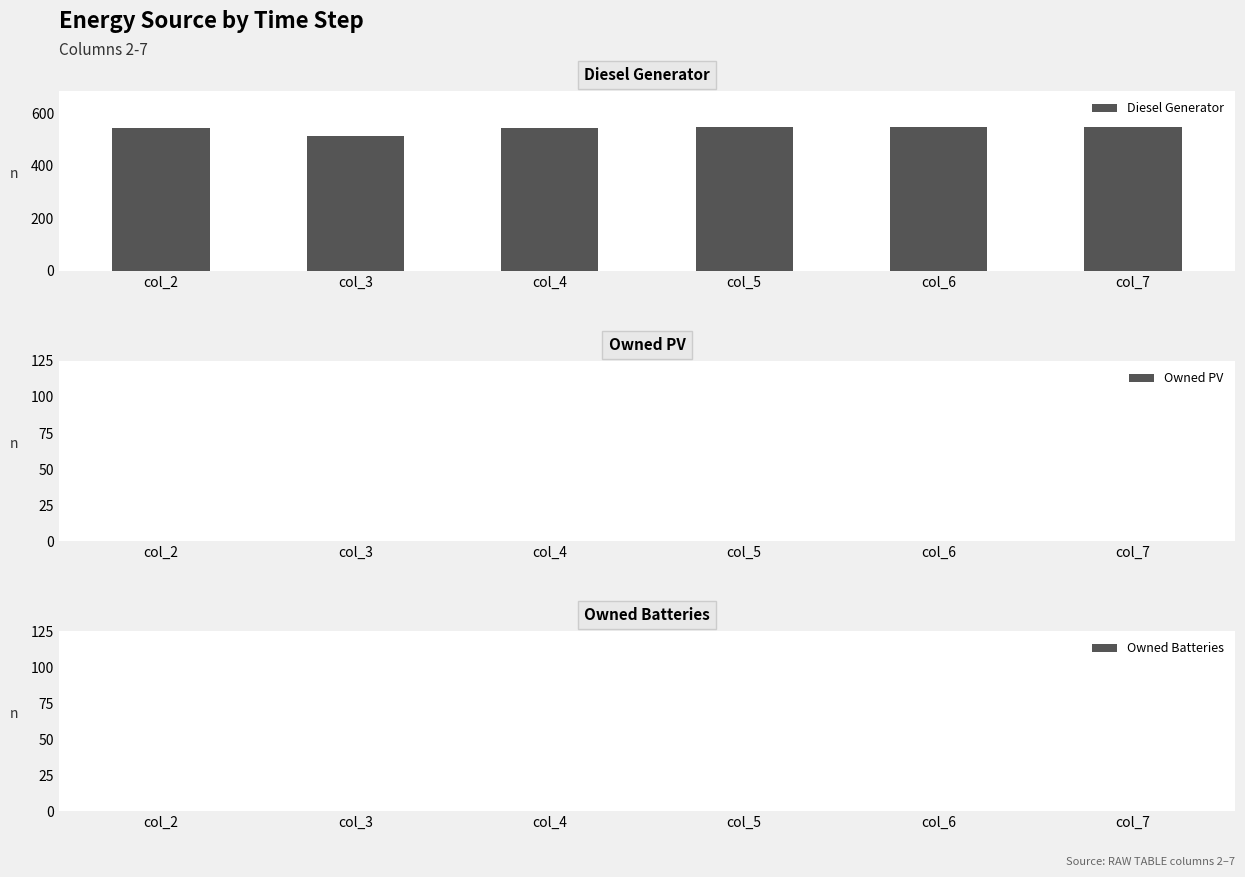

What is the smallest value displayed?

512